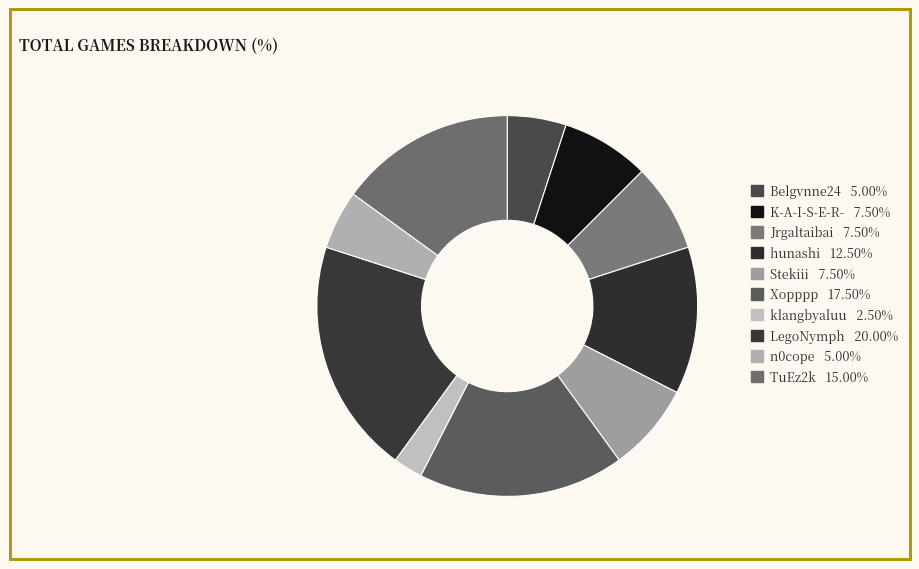

Approximately how many times larger is the value at LegoNymph compared to klangbyaluu?

8.0